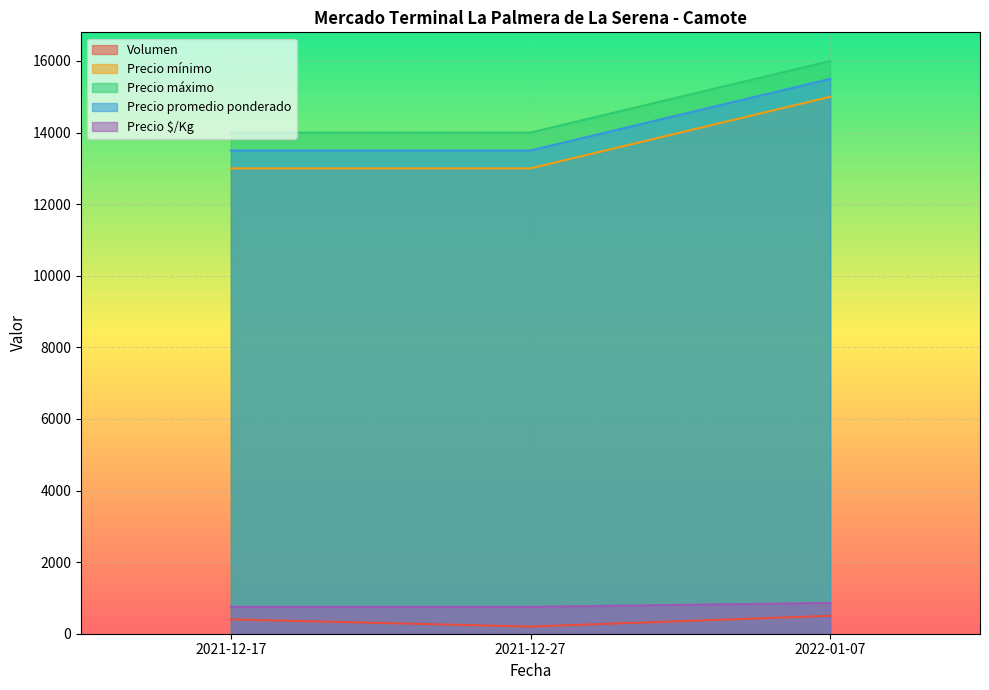

Which series has the largest total across all categories?

Precio máximo